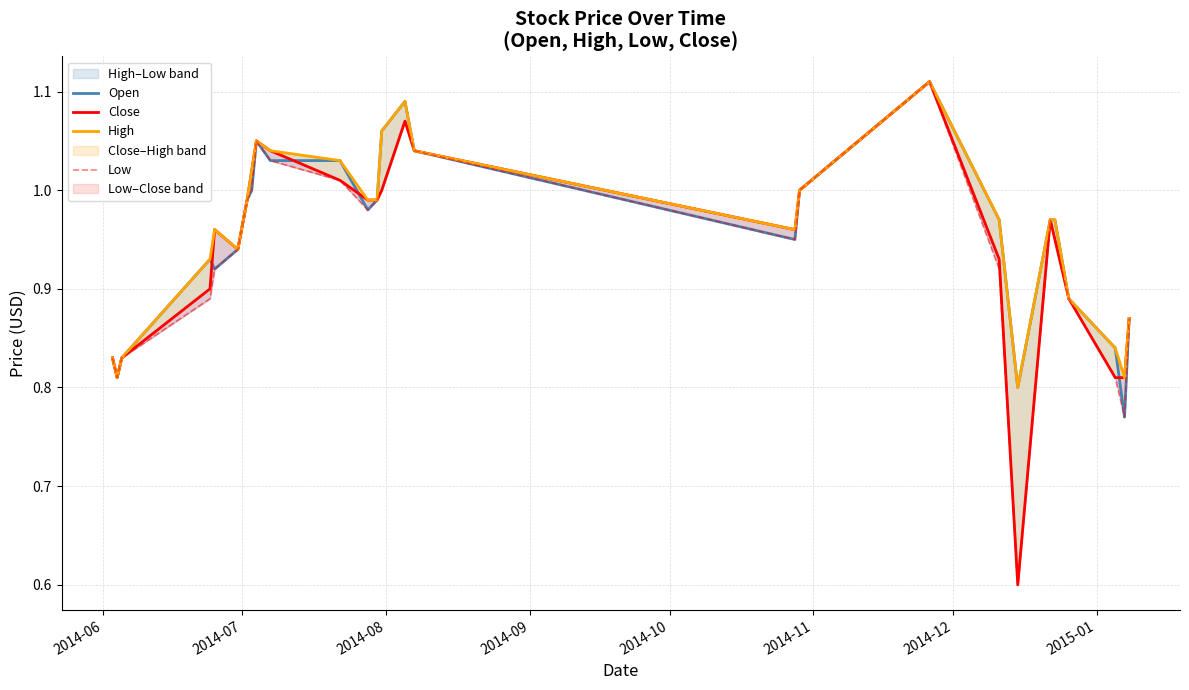

The value of Low at 17 is 1.5. True or false?

False